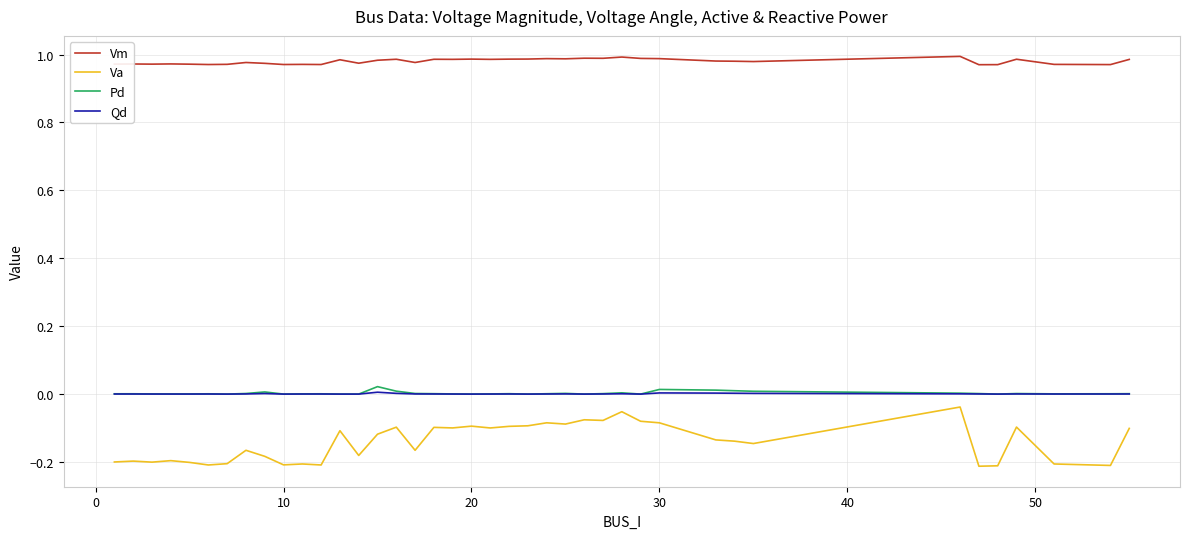

Which series has the widest spread of values?

Va